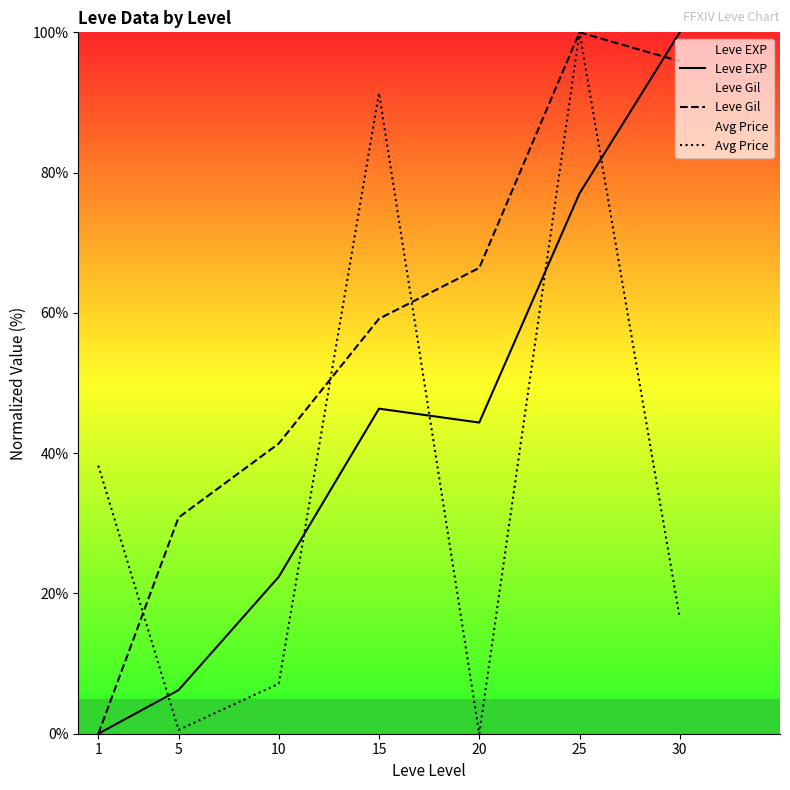

Where is the first local maximum for Leve Gil?

25